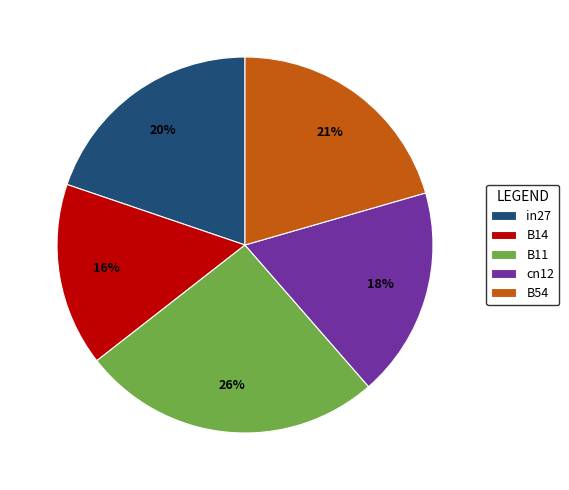

The B54 slice represents 21% of the pie. True or false?

True